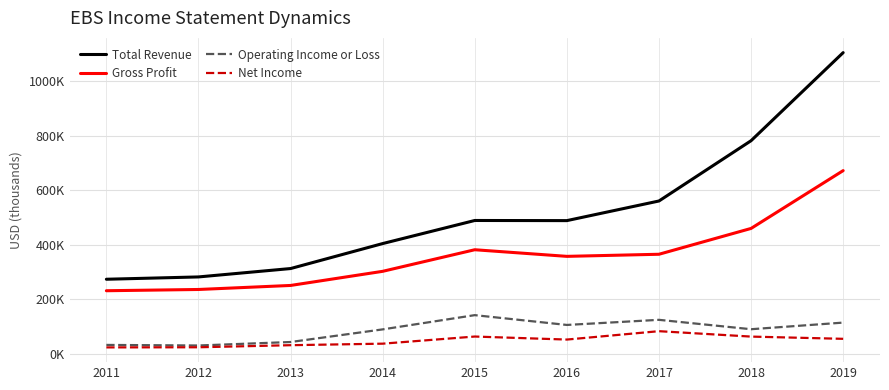

What are all the series names shown in the legend?

Total Revenue, Gross Profit, Operating Income or Loss, Net Income